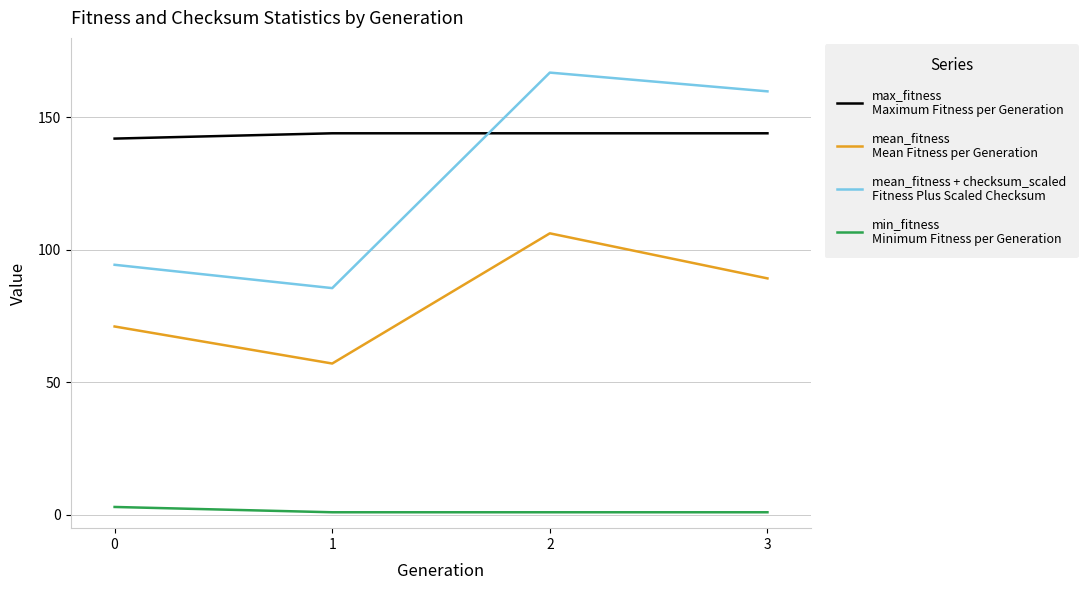

What is the greatest value displayed?

166.9